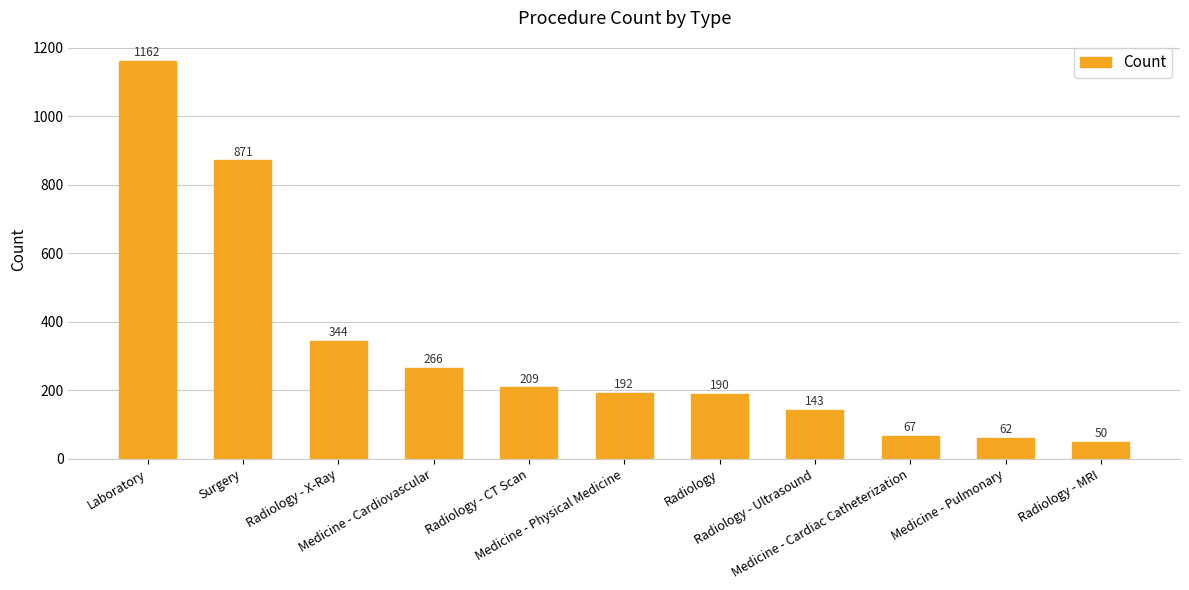

At which label does the data first exceed 192?

Laboratory